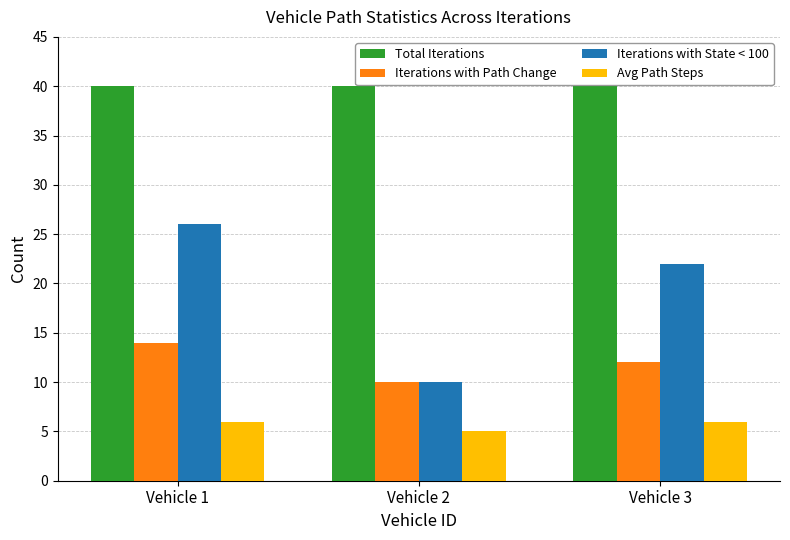

What is the minimum value shown in the chart?

5